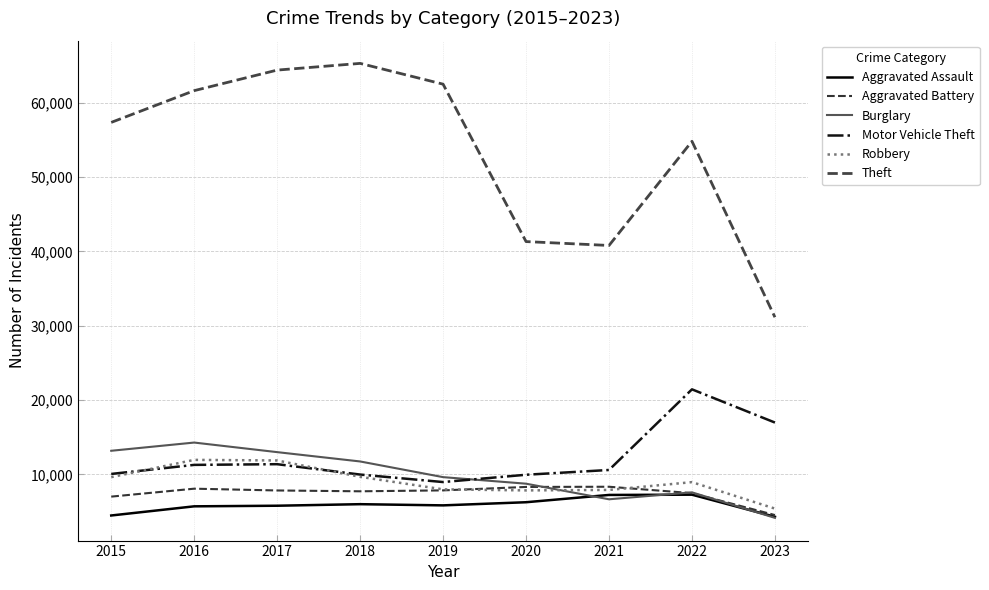

In Burglary, how many points are higher than both neighbors (excluding endpoints)?

2